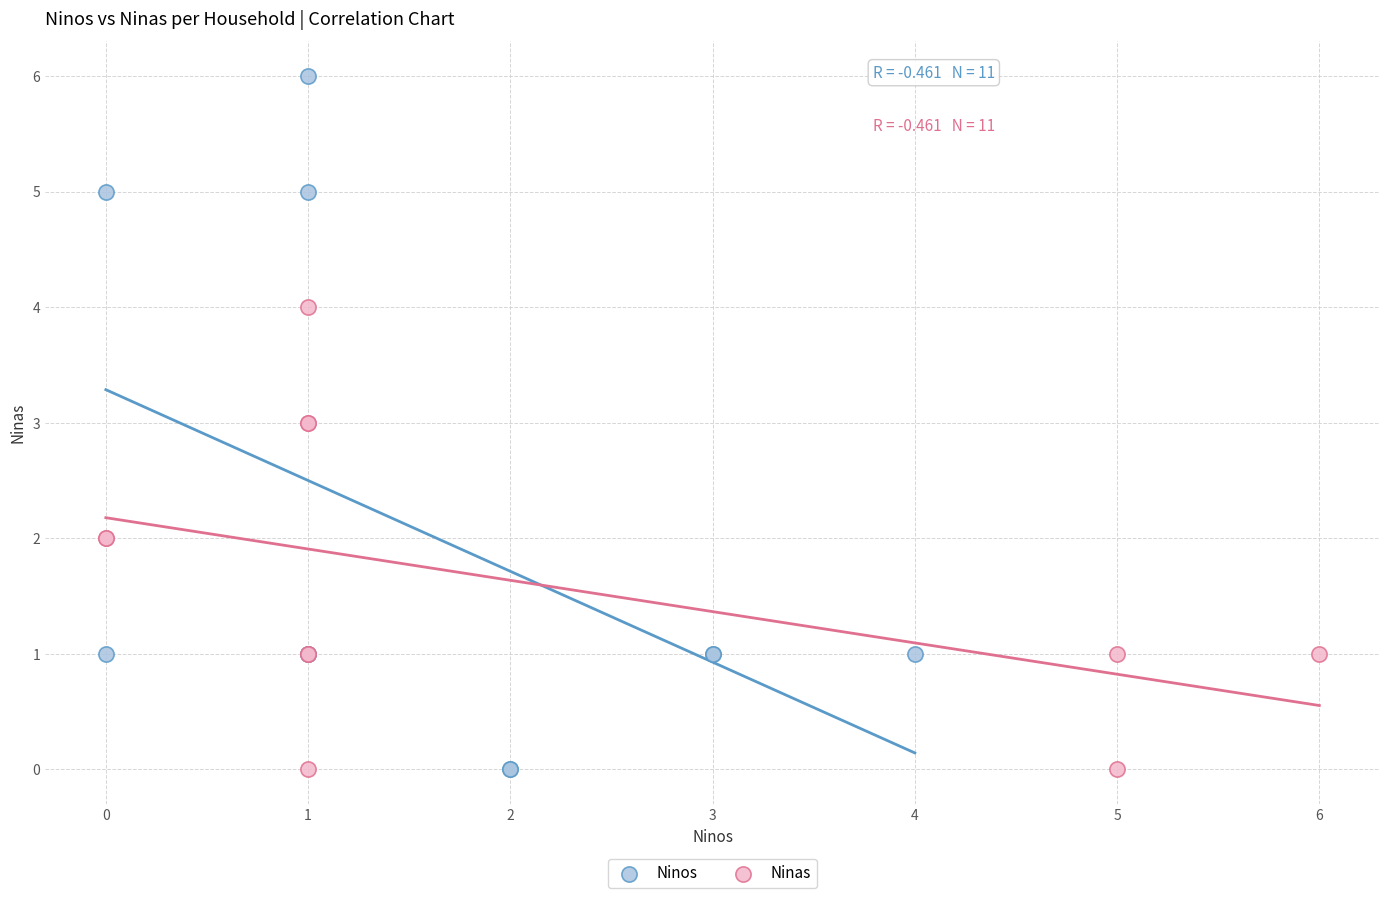

Which series contains the highest Y value?

Ninos